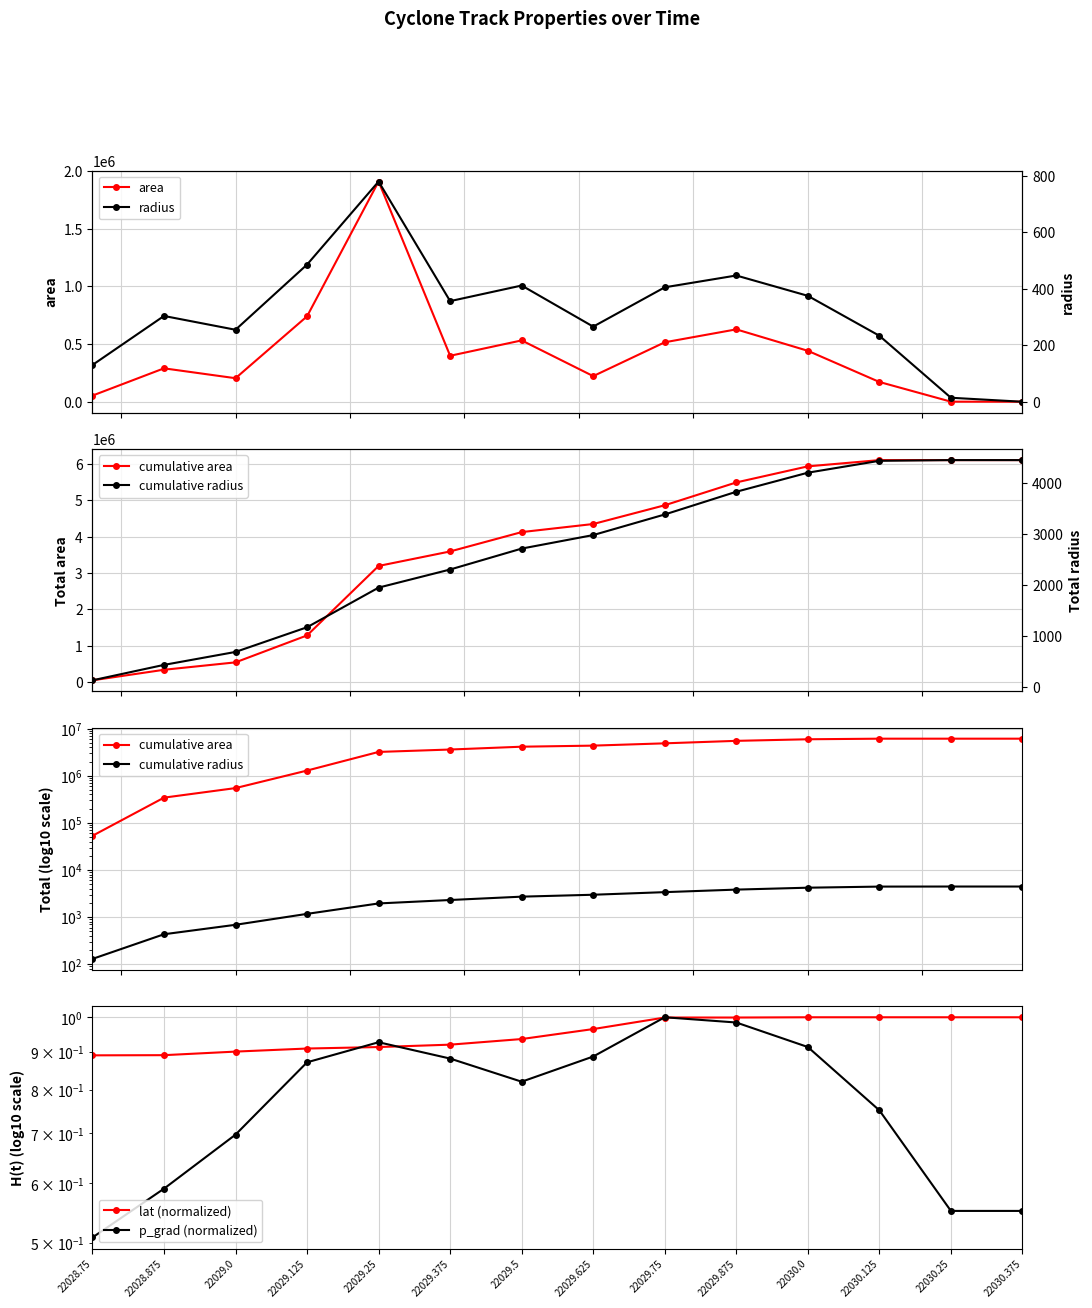

What is the sum of all area values?

6100000.0